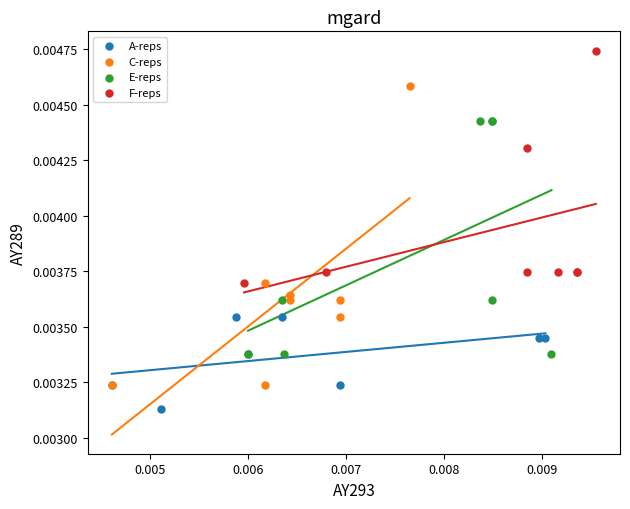

Which series contains the lowest Y value?

A-reps